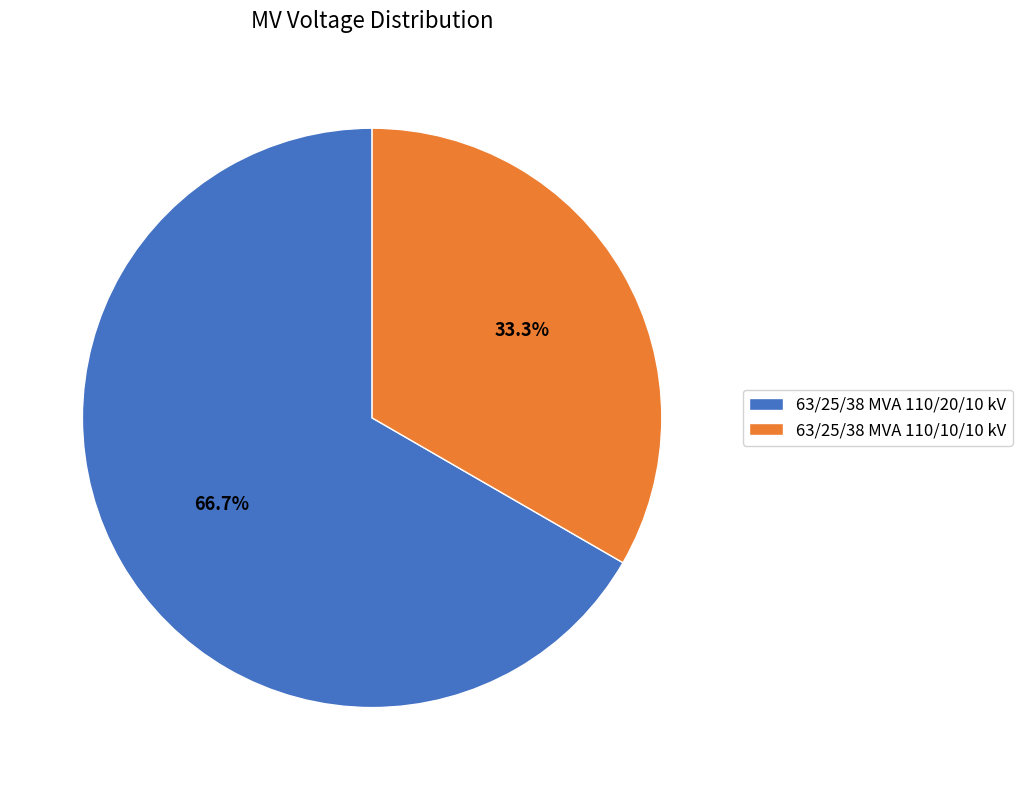

Which slice is the smallest?

63/25/38 MVA 110/10/10 kV